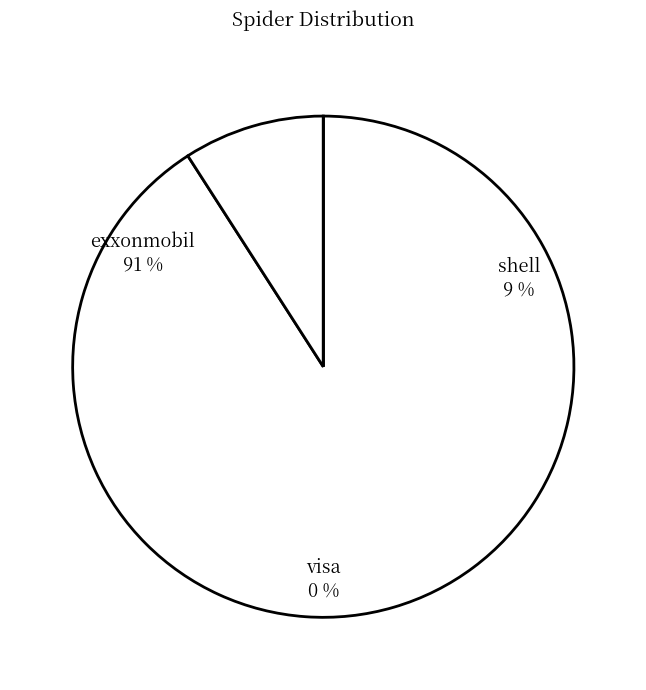

Is it true that visa is 1% of the pie?

False